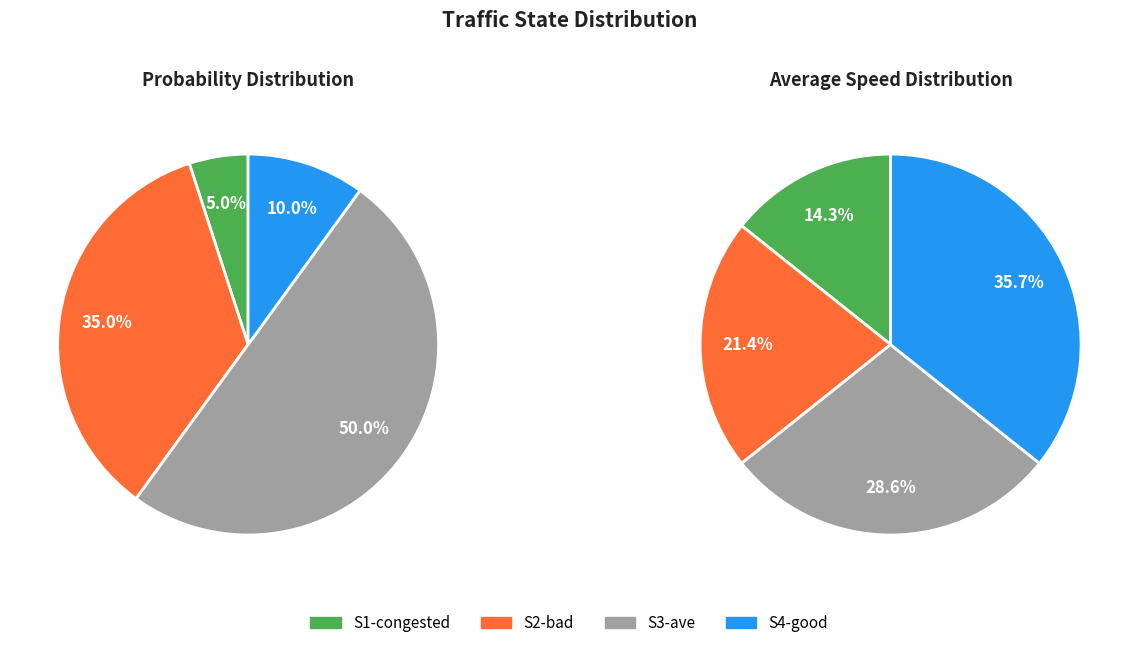

Is S4-good the majority of the pie?

No